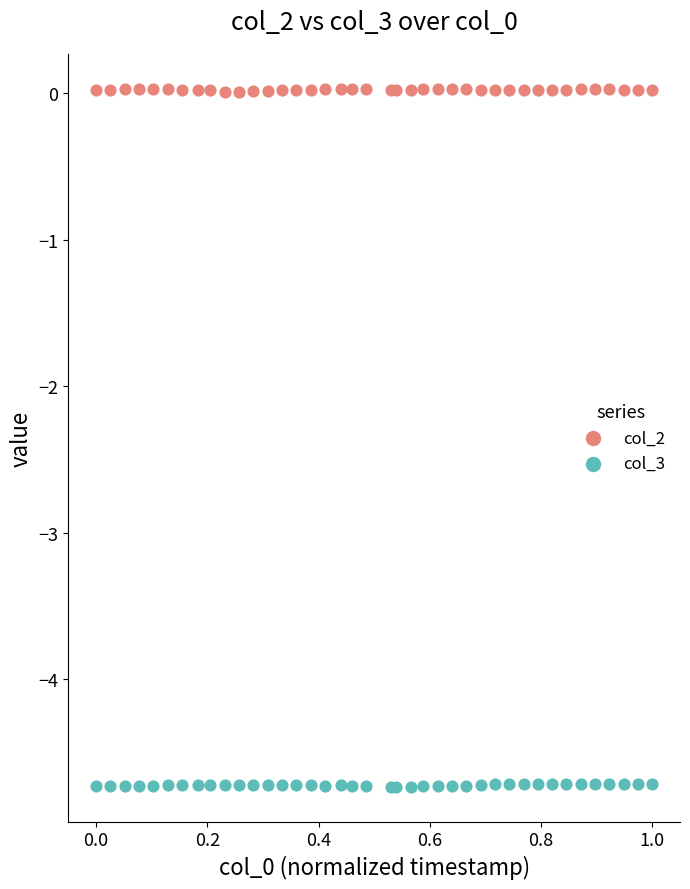

Which series contains the lowest Y value?

col_3